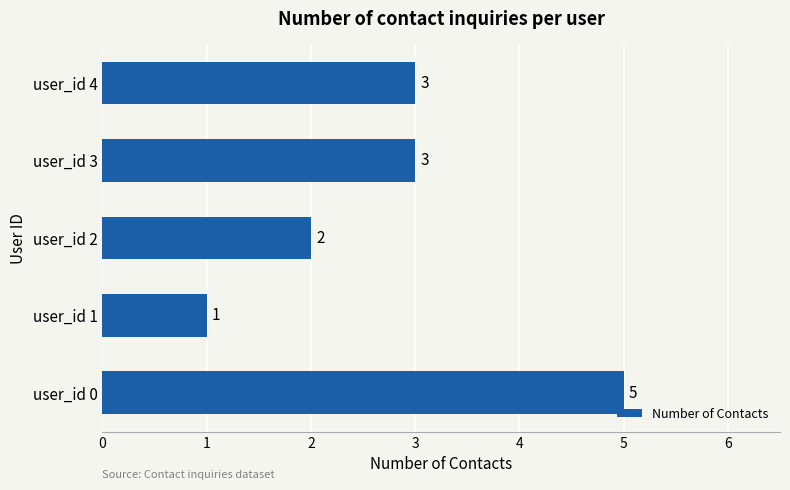

Does the chart contain any negative values?

No